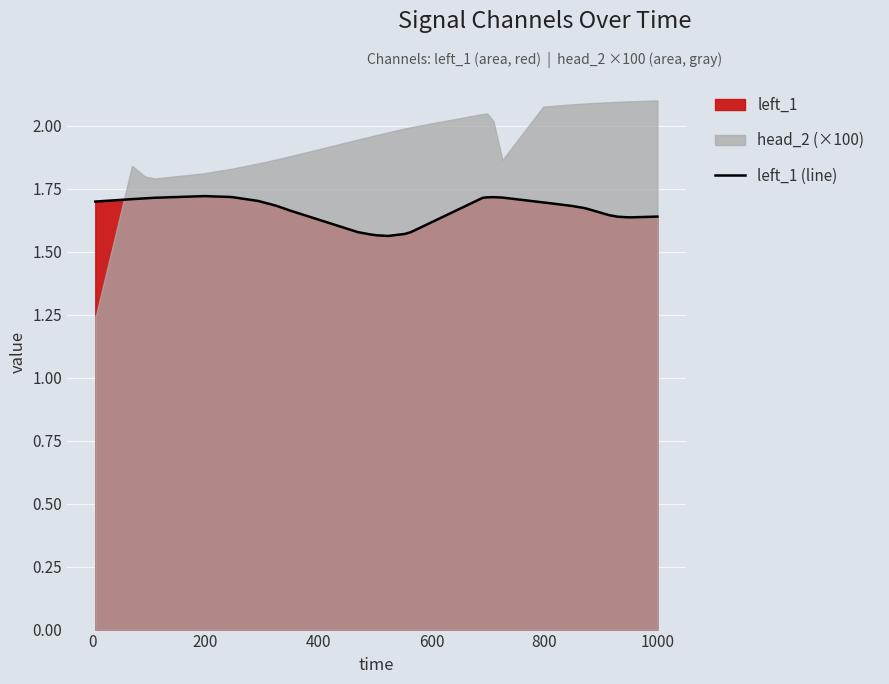

What is the label of the 5th point from the left?

600